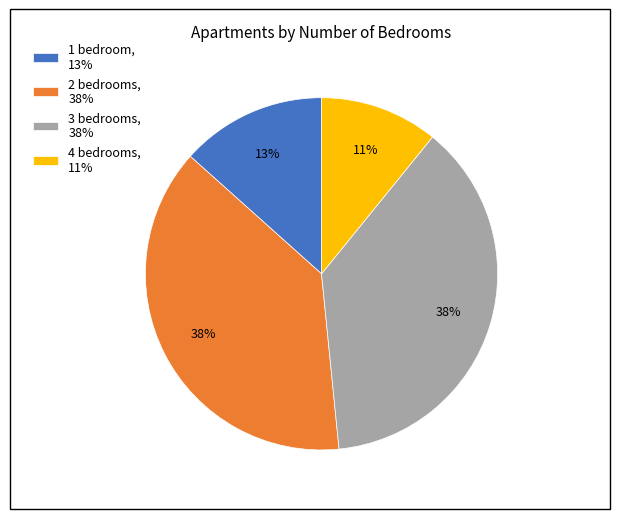

Is it true that 4 bedrooms, 11% is 25% of the pie?

False